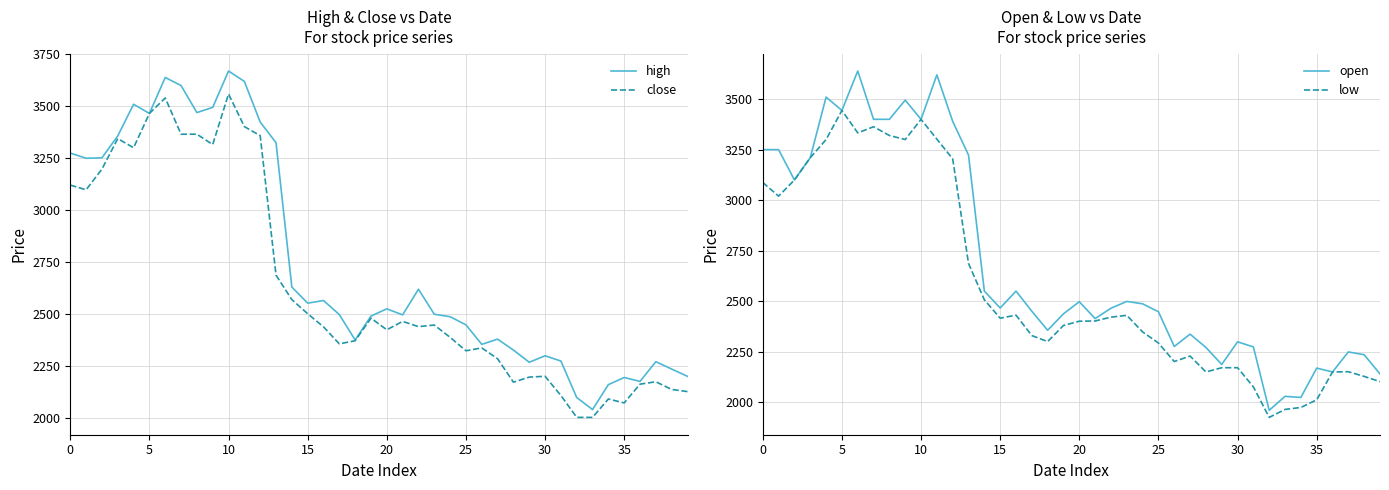

Reading left to right, what are all the values shown in this chart?

high: 3275.0	3250.0	3252.0	3357.6	3510.0	3465.8	3639.0	3600.0	3470.0	3495.0	3670.0	3620.0	3424.3	3325.0	2630.0	2552.3	2565.0	2497.4	2375.0	2490.0	2525.0	2495.8	2619.4	2499.0	2487.0	2448.0	2354.0	2379.1	2326.4	2267.8	2299.0	2273.7	2098.0	2040.0	2160.0	2194.4	2175.6	2270.5	2235.0	2200.0
close: 3120.8	3098.2	3197.7	3344.6	3300.8	3465.8	3540.3	3365.8	3365.8	3316.0	3559.4	3402.4	3358.8	2687.1	2569.3	2501.4	2438.3	2356.3	2371.4	2479.9	2424.2	2464.6	2439.2	2447.0	2387.7	2323.1	2336.9	2284.8	2171.9	2196.2	2200.2	2107.7	2002.4	2002.2	2090.9	2072.0	2162.4	2173.8	2136.9	2126.5
open: 3250.0	3250.0	3100.0	3210.0	3510.0	3444.0	3639.0	3400.0	3400.0	3495.0	3399.9	3620.0	3390.0	3223.0	2550.0	2466.5	2549.9	2450.3	2356.3	2437.6	2497.4	2413.9	2465.2	2499.0	2487.0	2448.0	2276.0	2336.9	2271.2	2187.2	2299.0	2273.7	1960.0	2029.3	2023.8	2169.0	2149.9	2249.0	2235.0	2140.0
low: 3087.5	3020.0	3099.9	3210.0	3300.0	3444.0	3333.0	3363.3	3320.0	3300.0	3399.9	3301.9	3204.3	2687.1	2507.0	2416.0	2431.0	2330.0	2300.0	2380.0	2401.0	2402.2	2421.1	2430.0	2348.1	2292.9	2201.5	2228.6	2150.0	2170.8	2171.0	2076.0	1925.0	1964.5	1974.1	2012.0	2149.9	2151.0	2127.8	2102.0